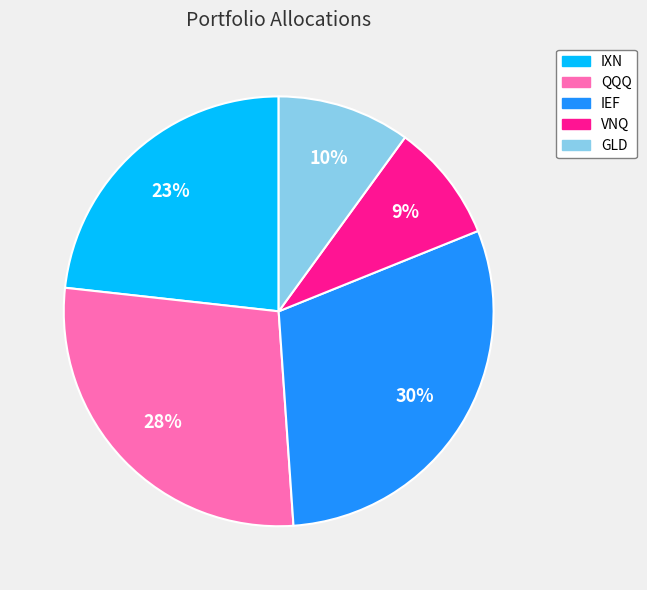

To the nearest percent, what is the difference between the IEF and QQQ slice percentages?

2%